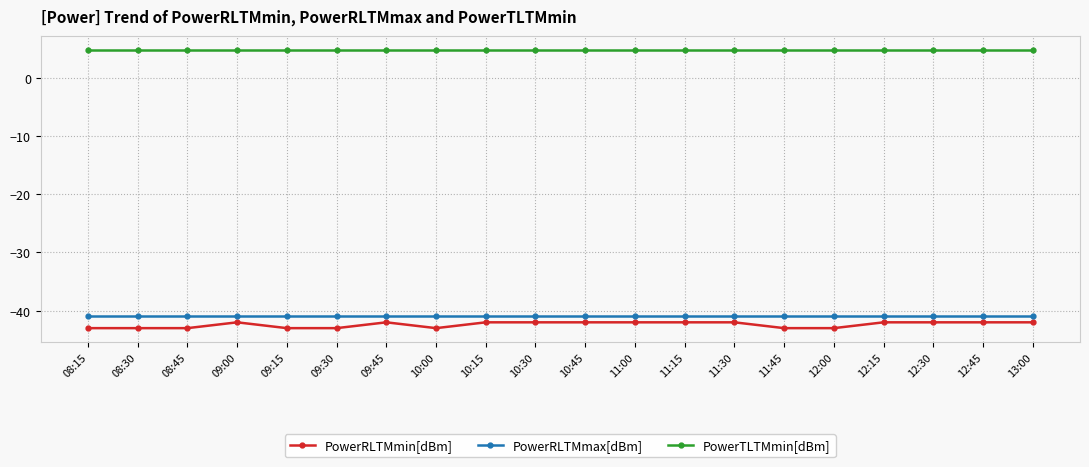

What is the spread (max minus min) of values at 08:15?

47.8